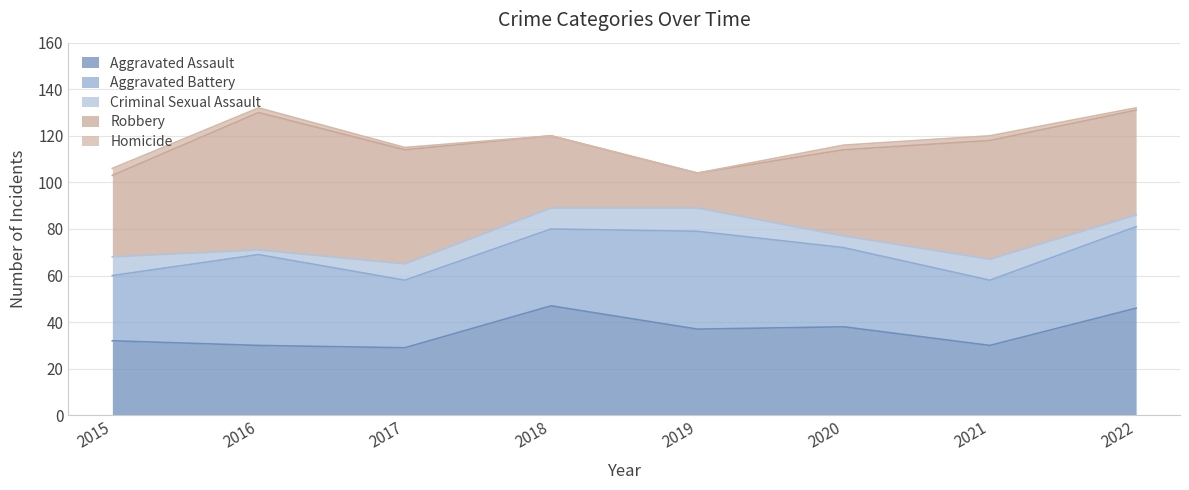

Is it true that Aggravated Battery equals 34 at 2020?

True